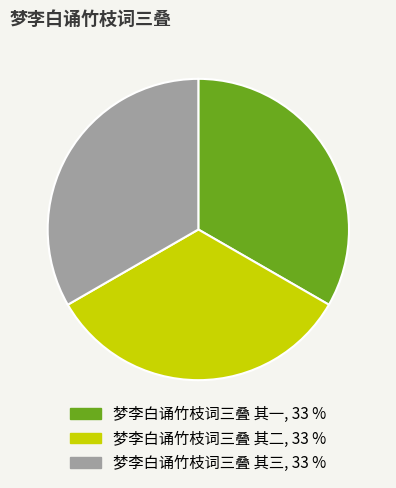

Is it true that 梦李白诵竹枝词三叠 其二 is 33% of the pie?

True